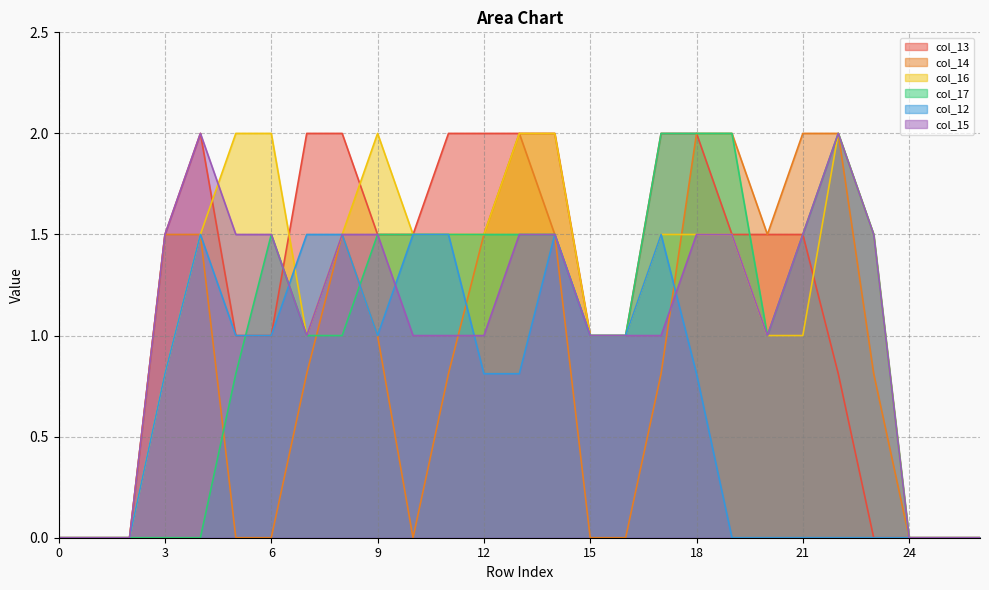

Between which two adjacent categories do col_16 and col_12 first intersect?

6 and 7